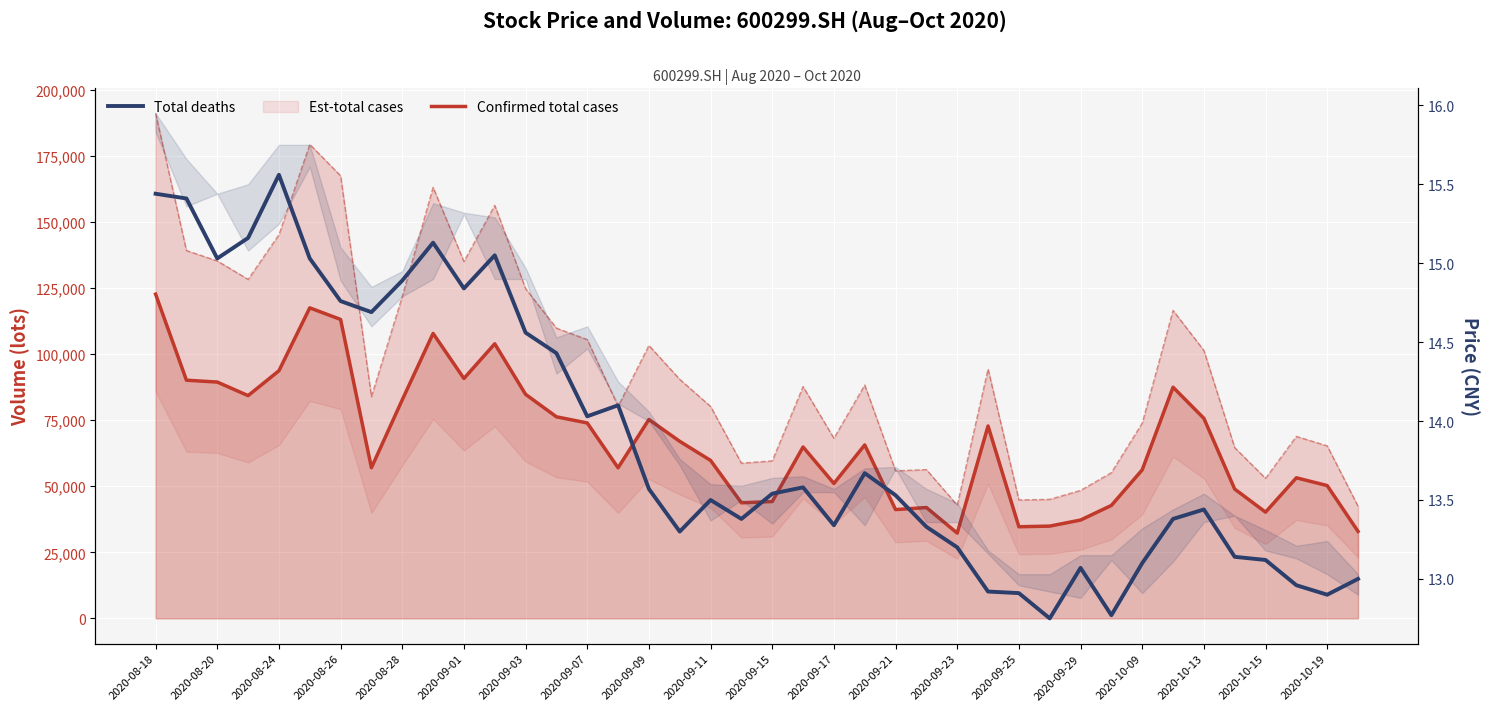

Reading left to right, transcribe all the data shown in this chart.

Confirmed total cases: 122692.0	90134.7	89430.0	84302.0	93711.9	117514.5	113124.7	57024.7	82712.9	107840.4	90783.3	103913.9	84780.2	76288.6	73949.3	56985.6	75267.6	66998.7	59776.3	43736.0	44220.4	64857.8	51055.2	65641.3	41165.0	41951.6	32263.0	72808.3	34673.6	34919.3	37212.3	42744.3	56206.9	87480.1	75708.4	48925.6	40208.0	53206.3	50252.8	32920.0
Total deaths: 15.4	15.4	15.0	15.2	15.6	15.0	14.8	14.7	14.9	15.1	14.8	15.1	14.6	14.4	14.0	14.1	13.6	13.3	13.5	13.4	13.5	13.6	13.3	13.7	13.5	13.3	13.2	12.9	12.9	12.8	13.1	12.8	13.1	13.4	13.4	13.1	13.1	13.0	12.9	13.0